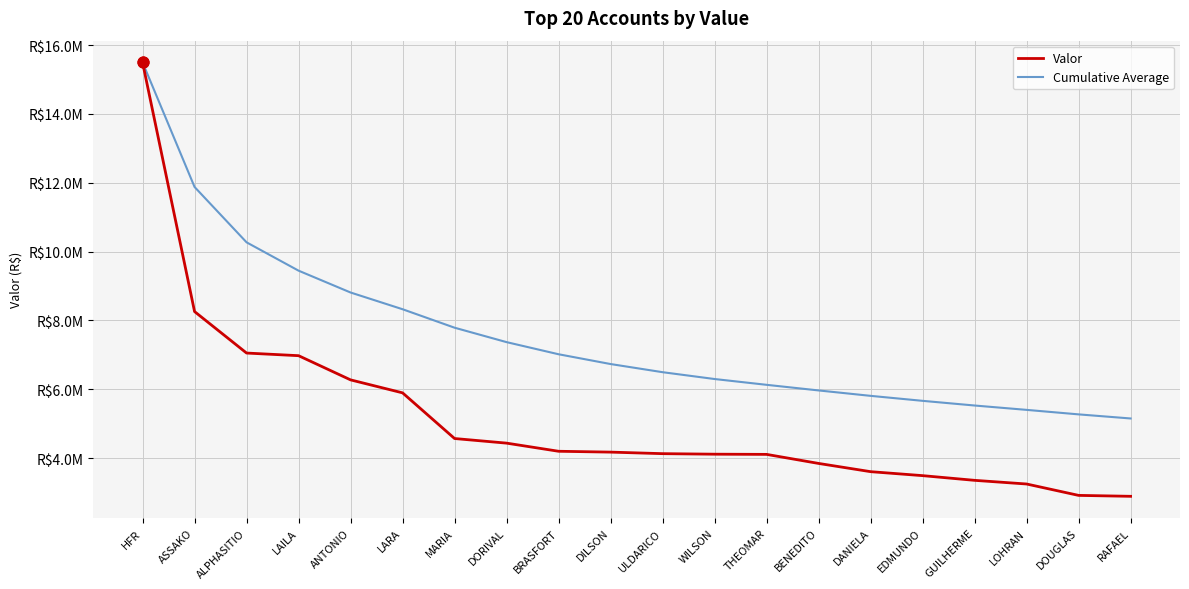

What is the total value across all series at LARA?

14222558.2